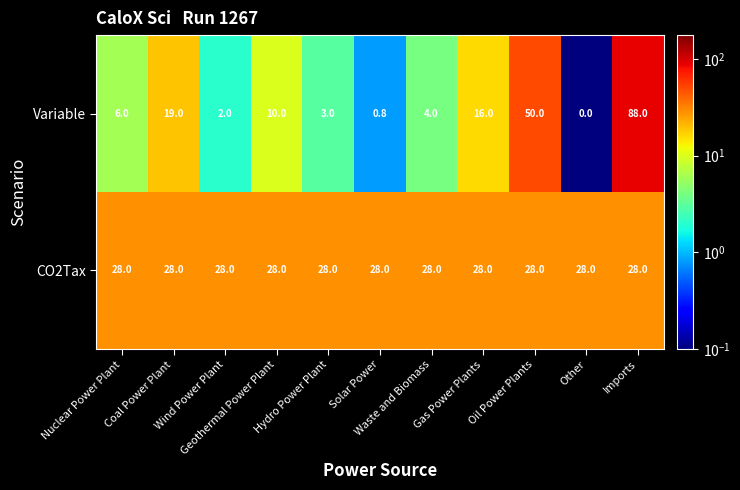

What is the spread (max minus min) of values at Oil Power Plants?

22.0